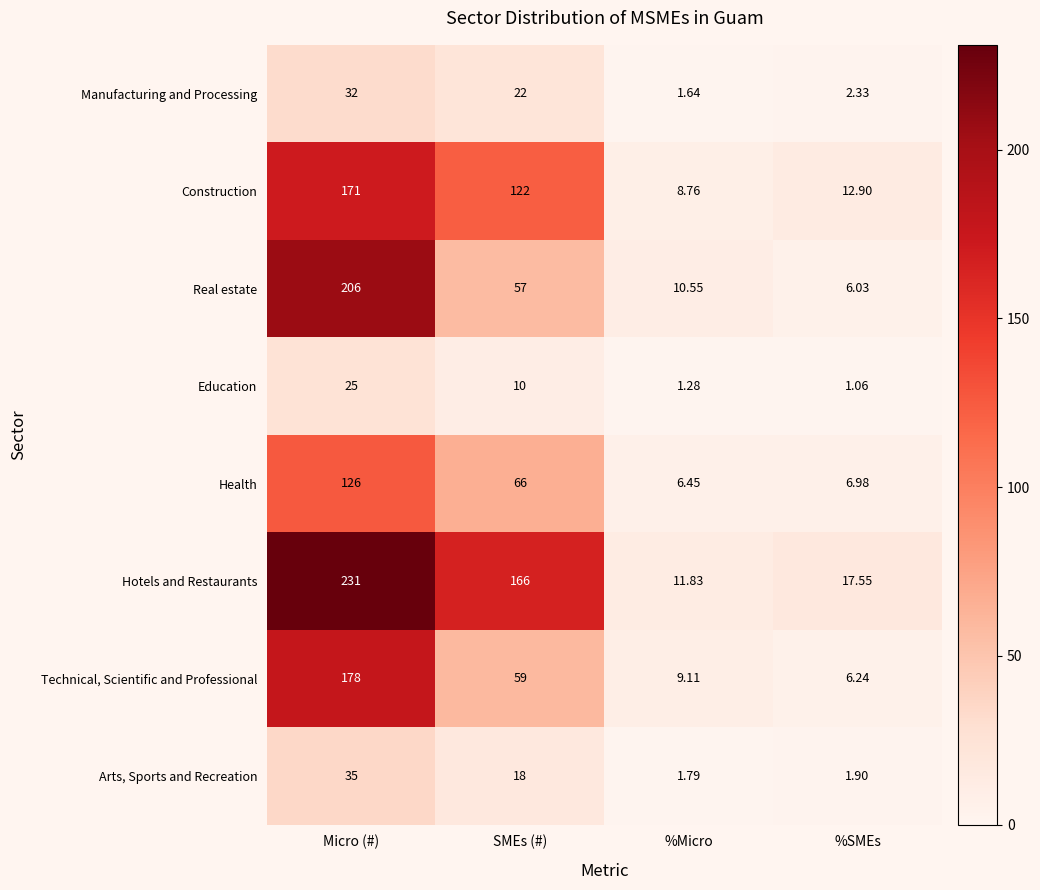

Which series has the widest spread of values?

Hotels and Restaurants